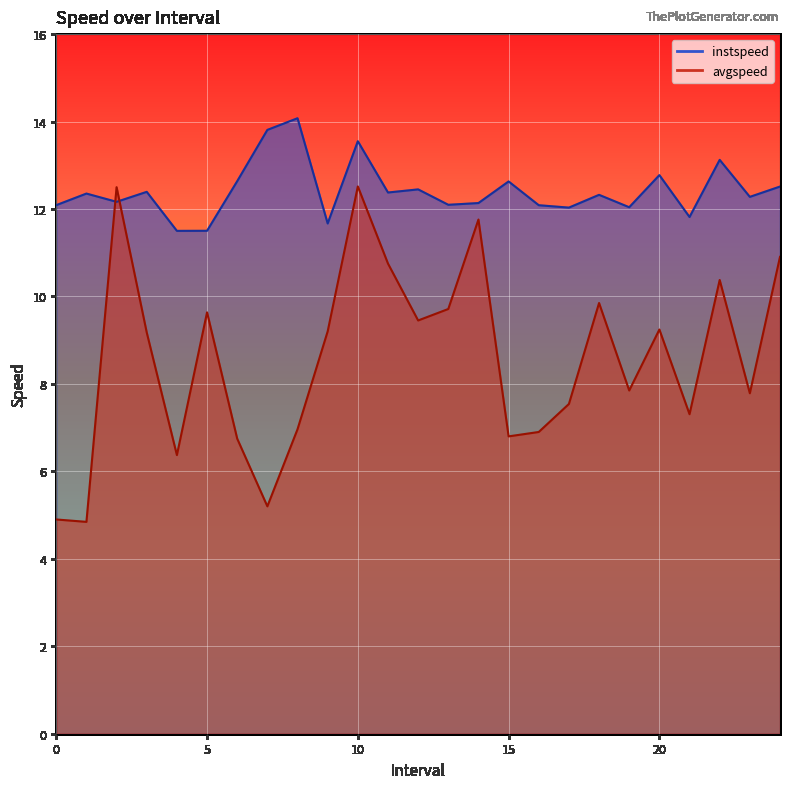

What is the difference between the maximum and minimum values in the avgspeed series?

7.7